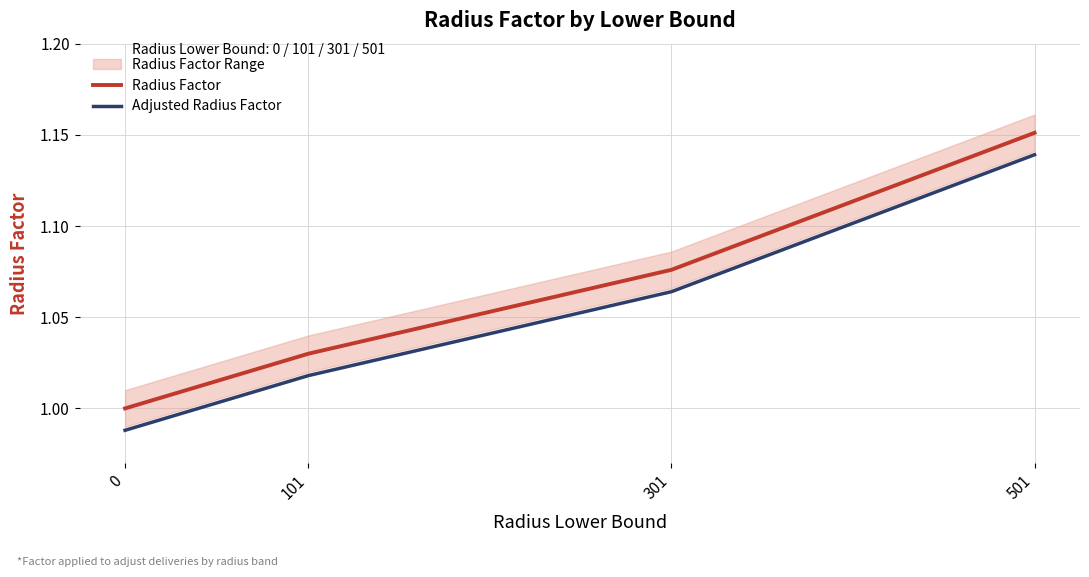

Which series changed the most between 0 and 501?

Radius Factor